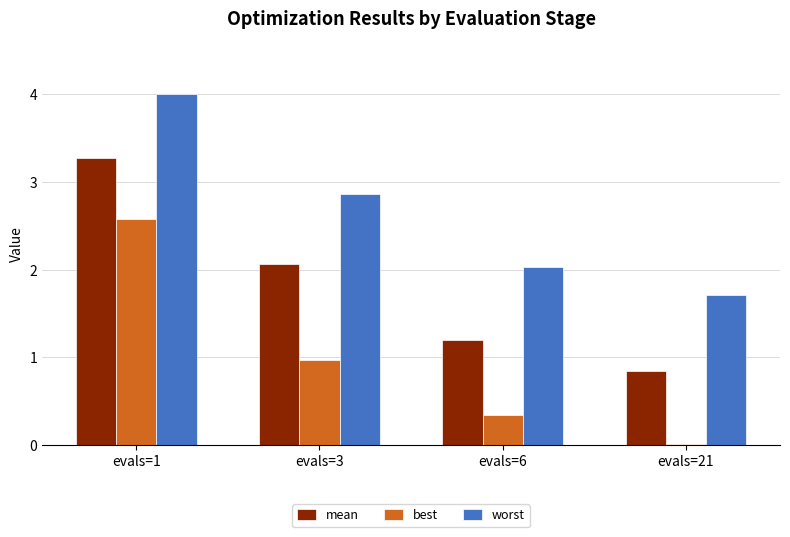

What is the maximum value shown in the chart?

4.0